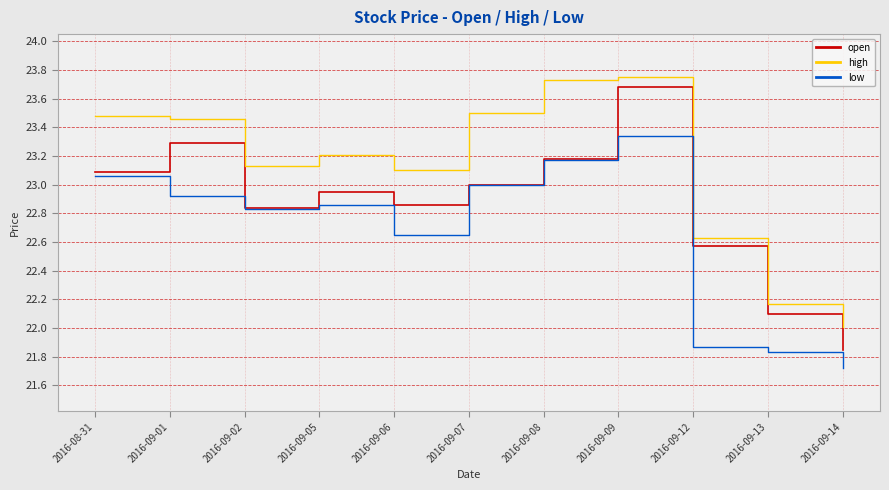

Which category has the lowest value across all series?

2016-09-14